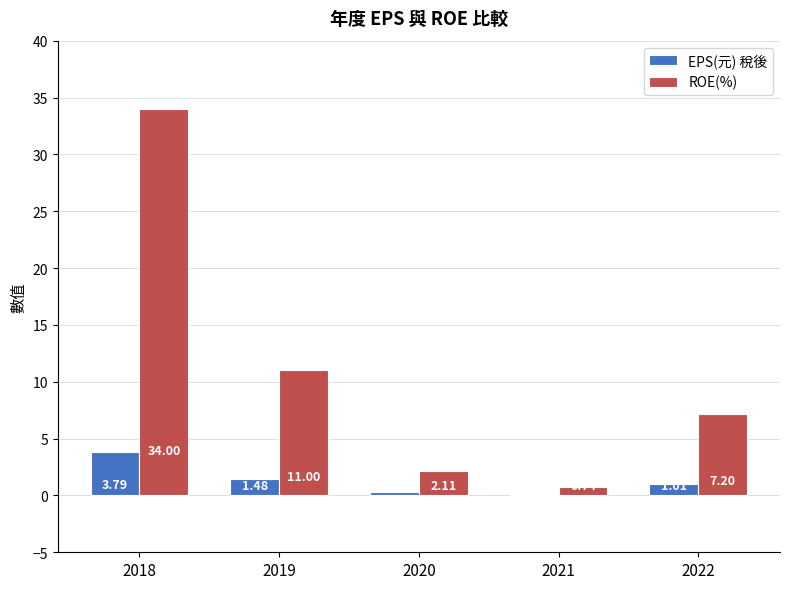

Between 2020 and 2022, which series saw the biggest shift?

ROE(%)